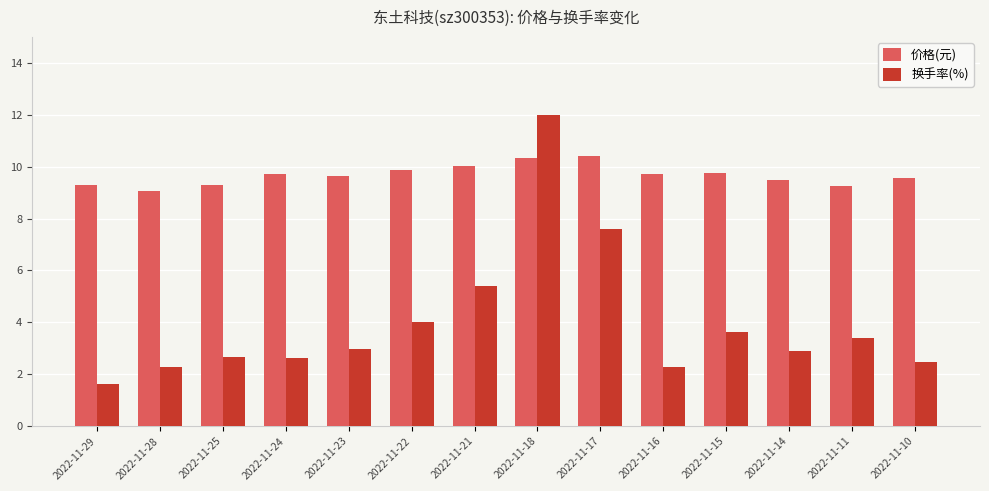

The 价格(元) series shows 9.6 at 2022-11-23. True or false?

True